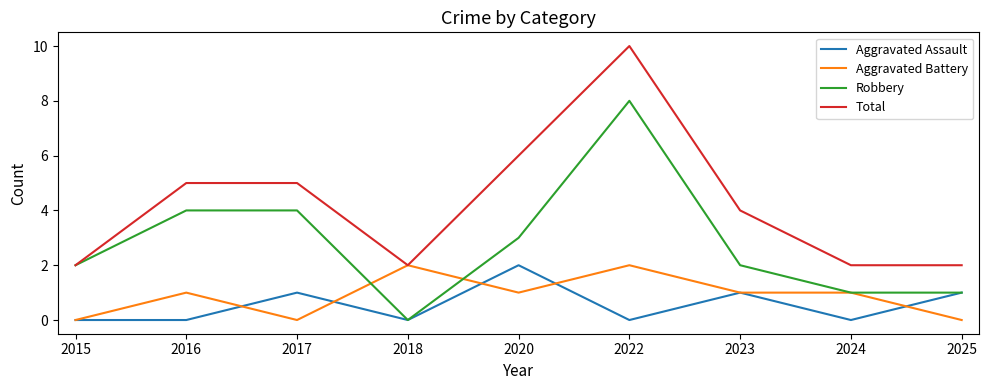

True or false: Aggravated Assault and Total cross at least once.

False